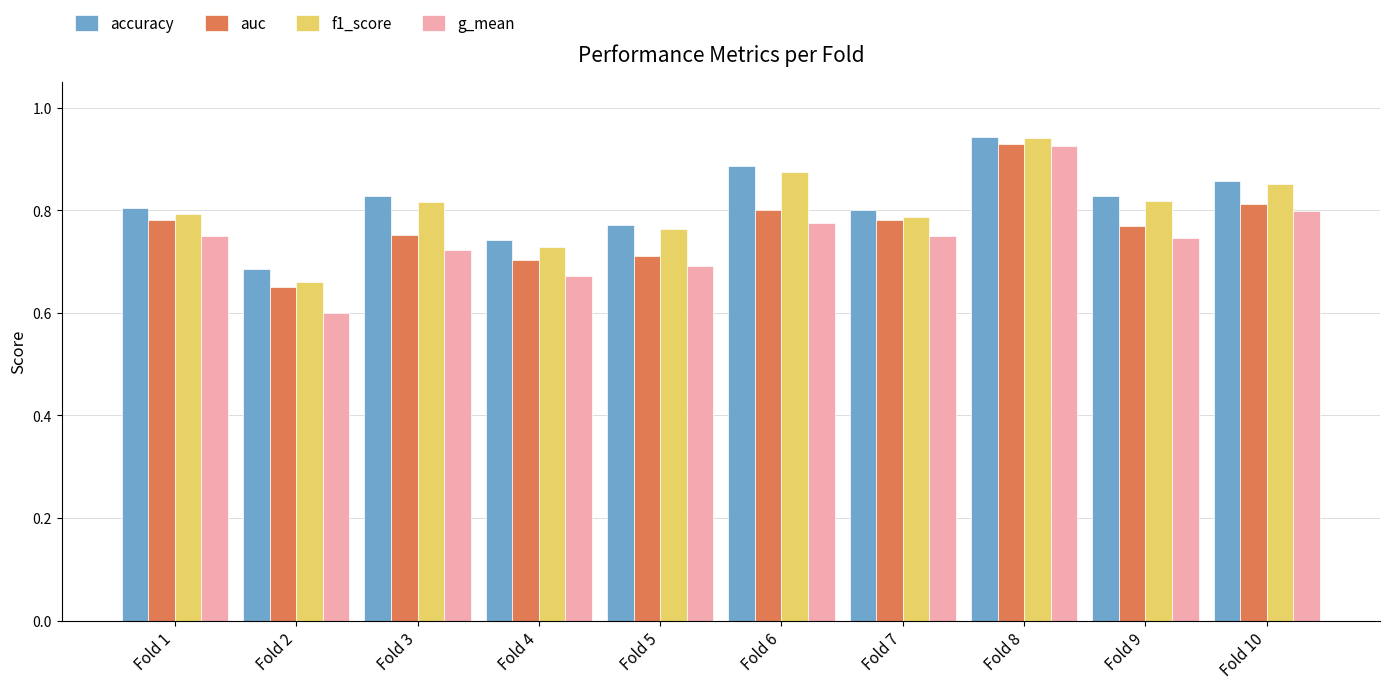

How many groups of bars are there?

10